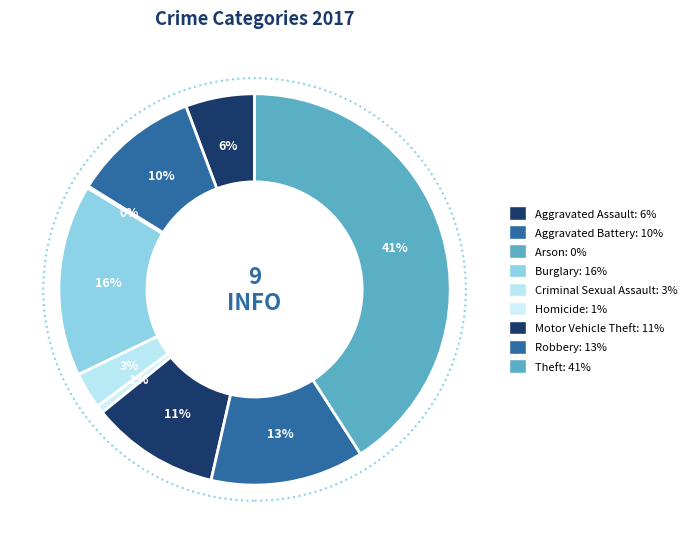

Is there a majority slice in this chart?

No